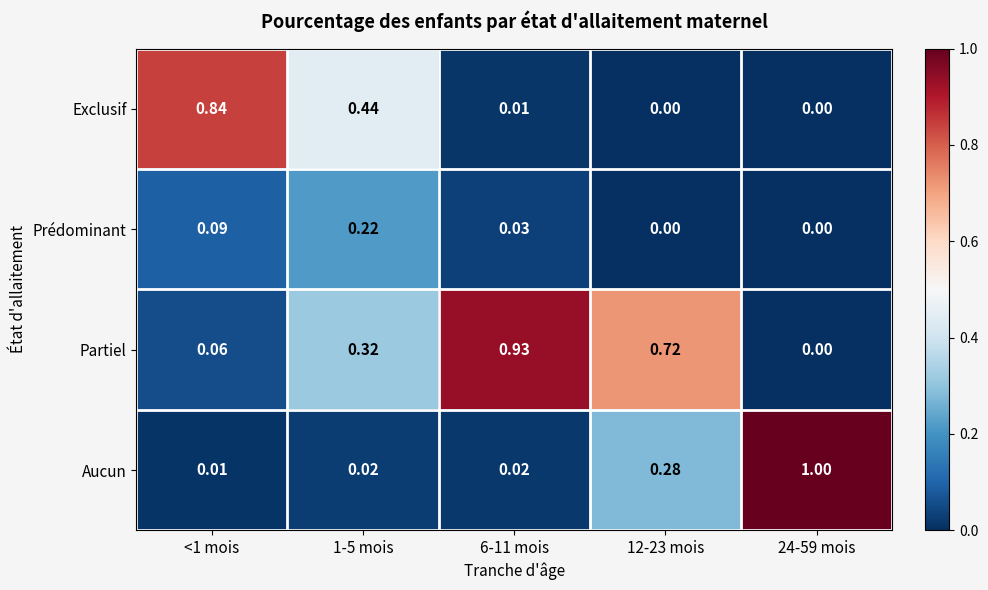

What is the total value across all series at 6-11 mois?

1.0